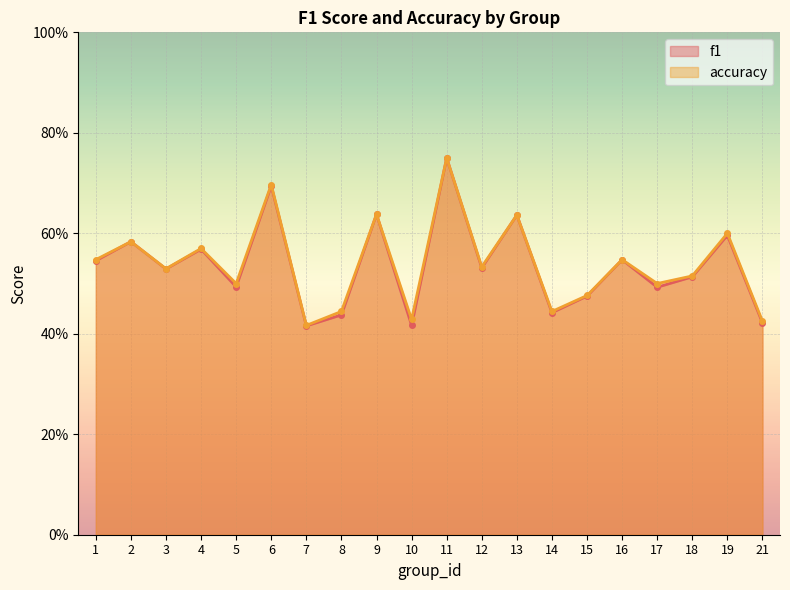

Between 13 and 17, which series saw the biggest shift?

f1